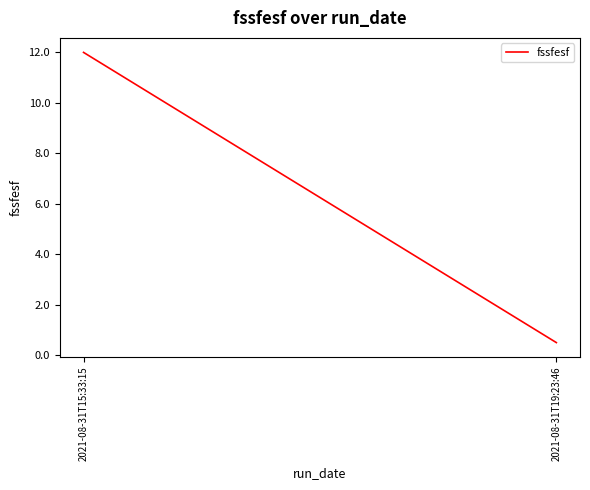

List the labels in order of value, smallest first.

2021-08-31T19:23:46, 2021-08-31T15:33:15